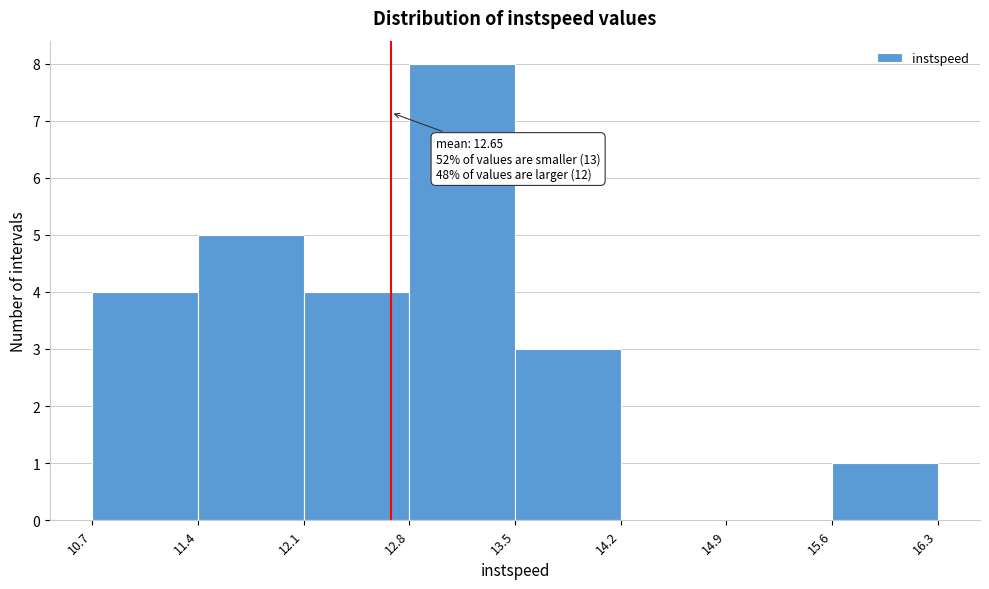

Over which range of the x-axis is the bar tallest?

12.8 to 13.5